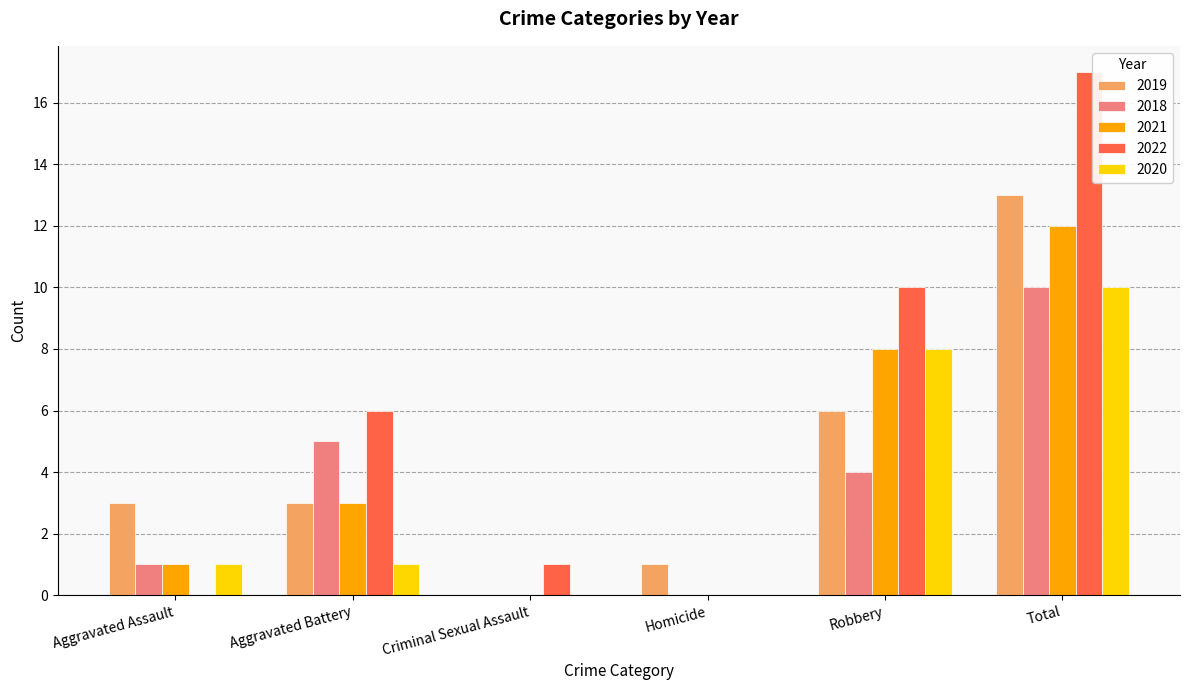

What is the maximum value shown in the chart?

17